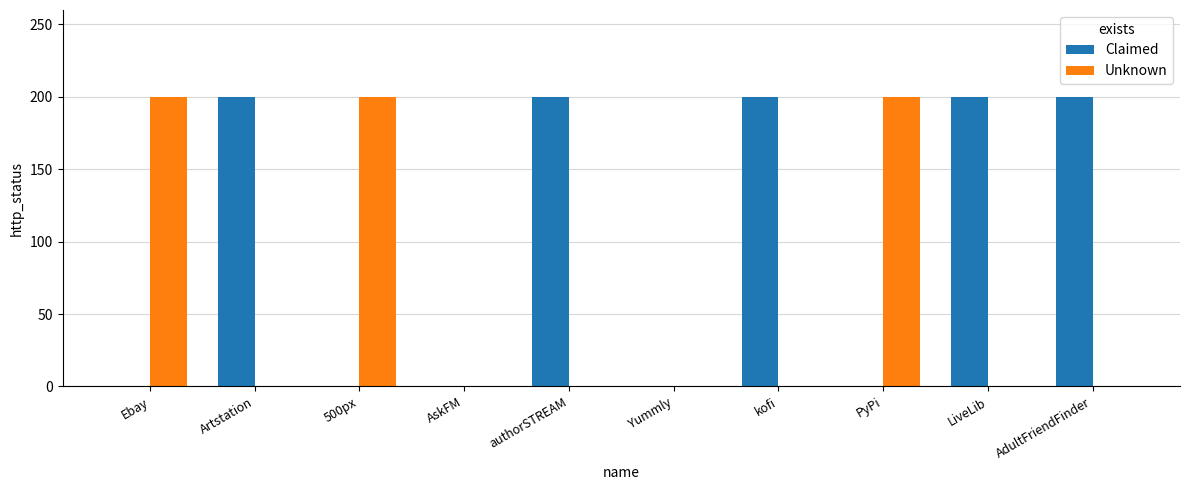

What is the total value across all series at AdultFriendFinder?

200